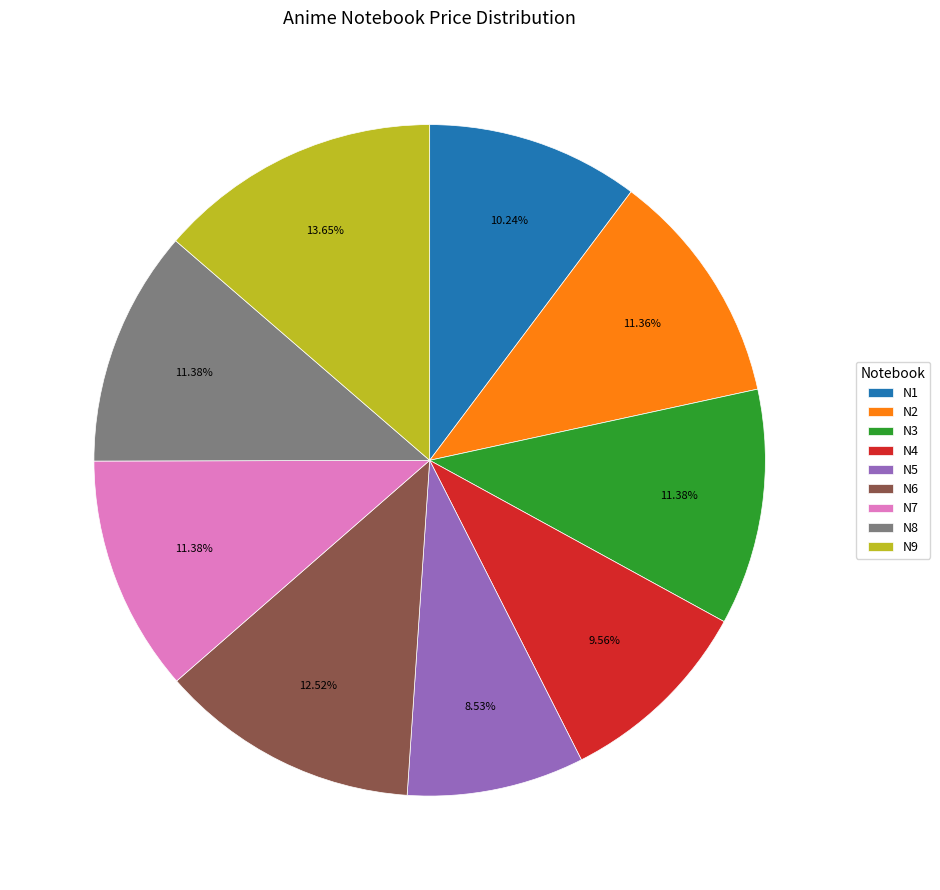

Does N6 represent more than half of the total?

No